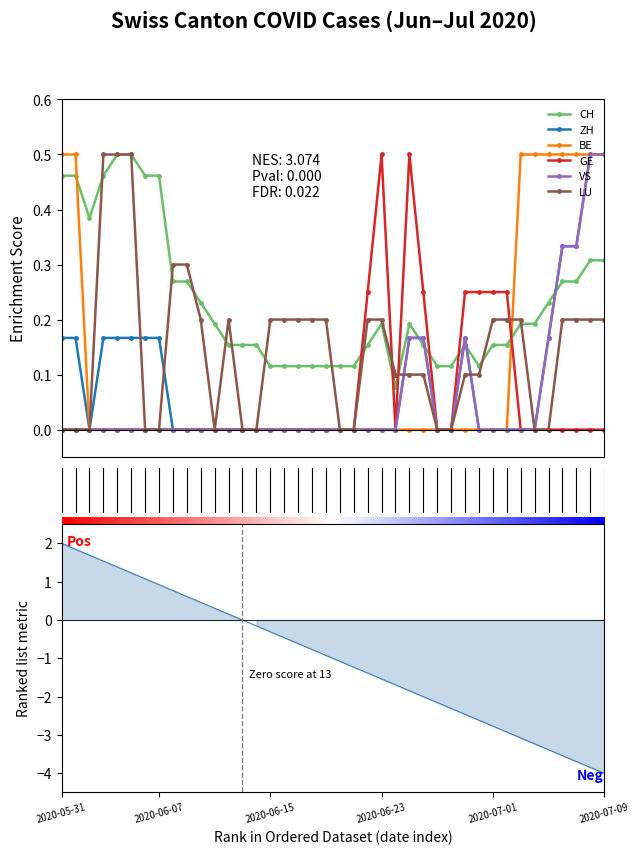

What are all the series names shown in the legend?

CH, ZH, BE, GE, VS, LU